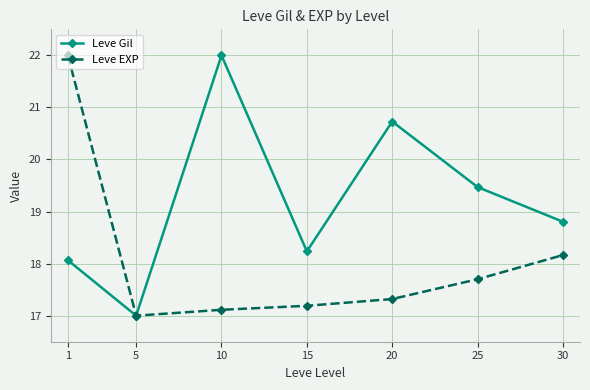

Reading left to right, extract all data points from this chart.

Leve Gil: 18.1	17.0	22.0	18.2	20.7	19.5	18.8
Leve EXP: 22.0	17.0	17.1	17.2	17.3	17.7	18.2